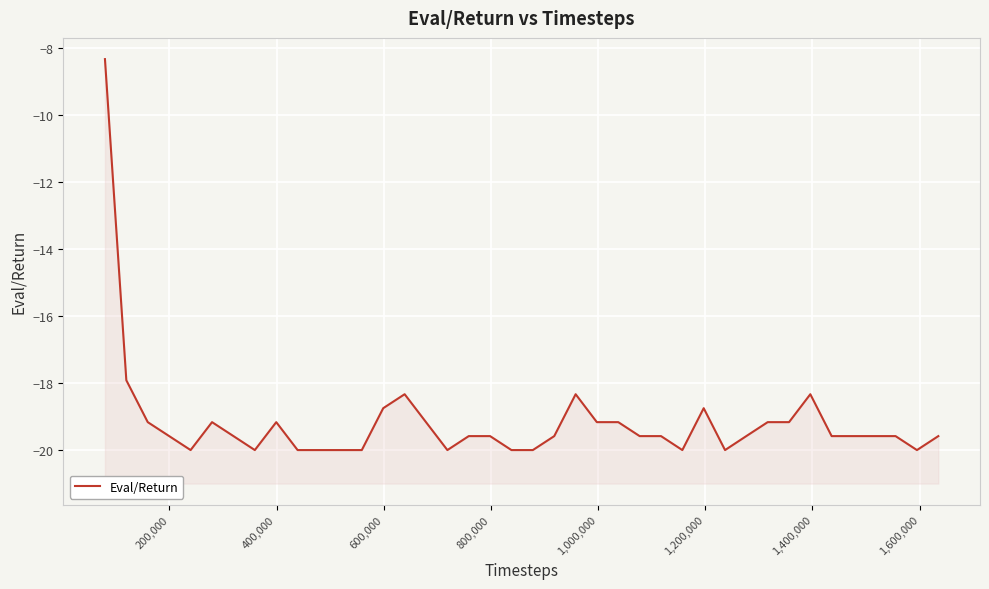

Reading left to right, list all the values displayed in this chart.

-8.3	-17.9	-19.2	-19.6	-20.0	-19.2	-19.6	-20.0	-19.2	-20.0	-20.0	-20.0	-20.0	-18.8	-18.3	-19.2	-20.0	-19.6	-19.6	-20.0	-20.0	-19.6	-18.3	-19.2	-19.2	-19.6	-19.6	-20.0	-18.8	-20.0	-19.6	-19.2	-19.2	-18.3	-19.6	-19.6	-19.6	-19.6	-20.0	-19.6